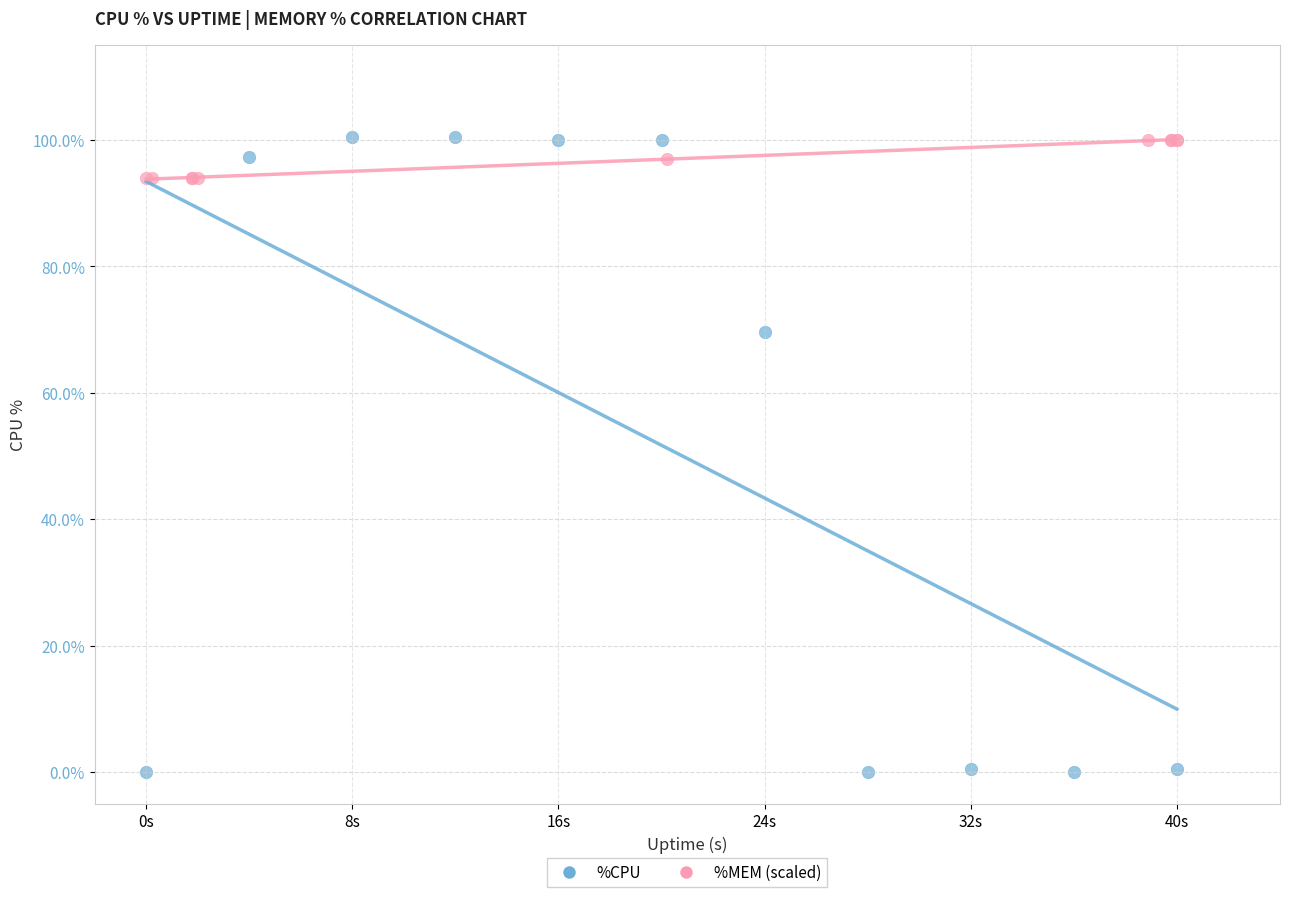

Which series has the largest Y range (max minus min)?

%CPU